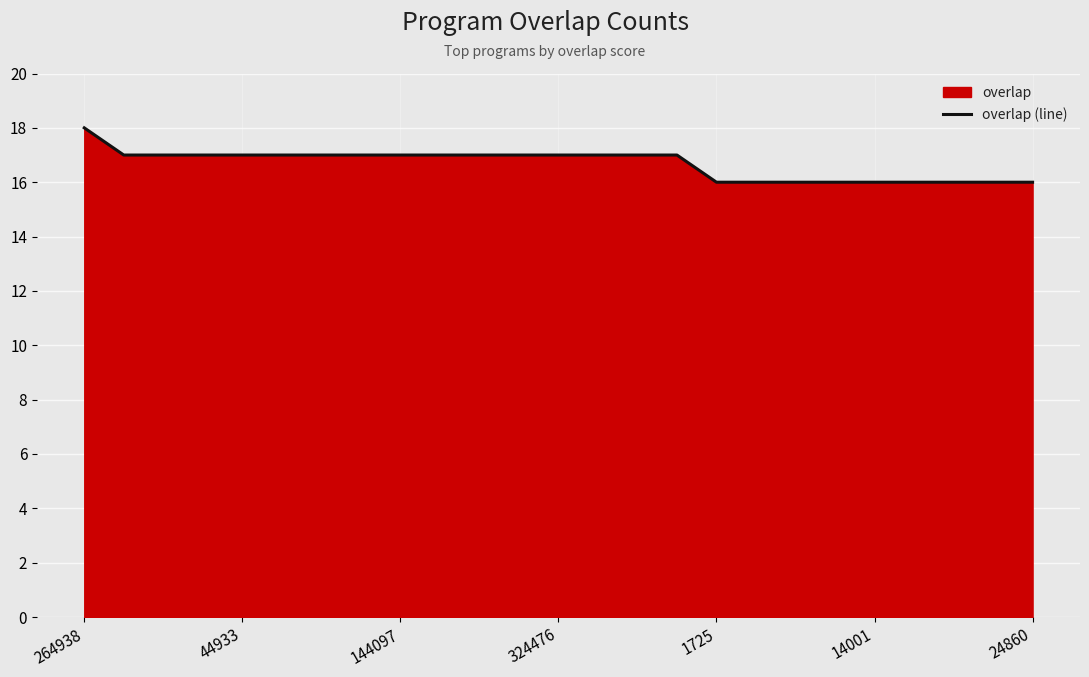

Which category has the highest value across all series?

264938